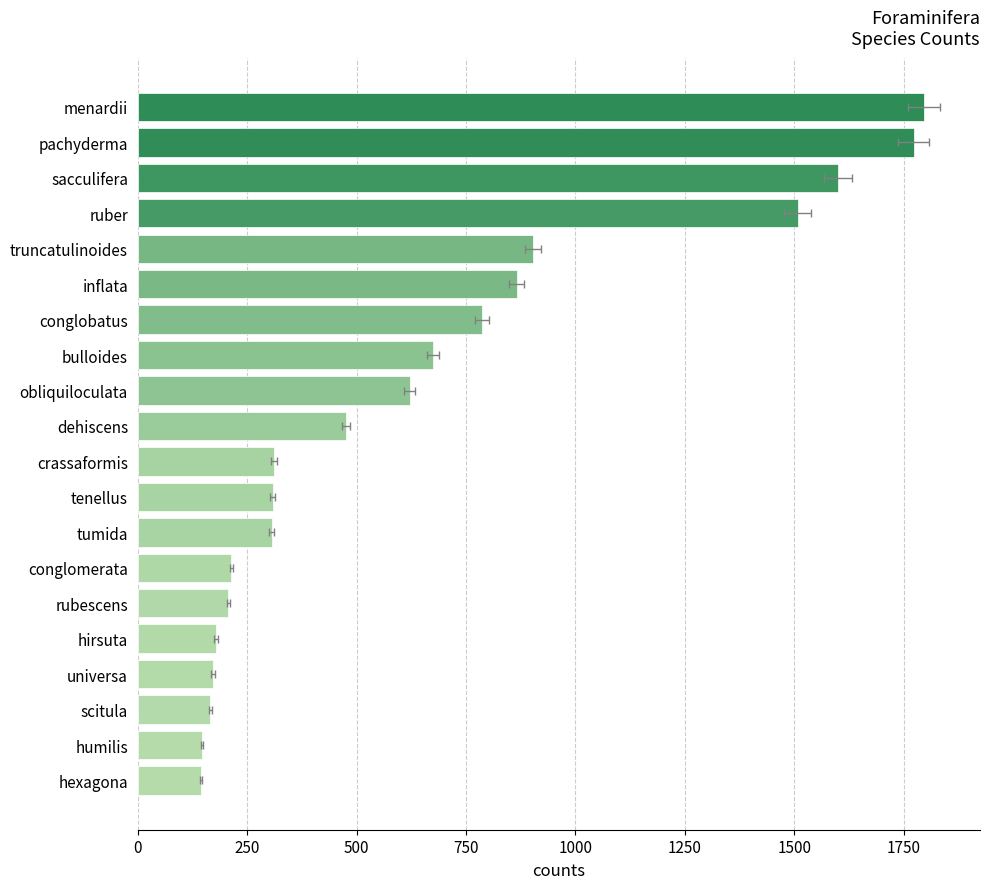

Which has a higher value, pachyderma or ruber?

pachyderma